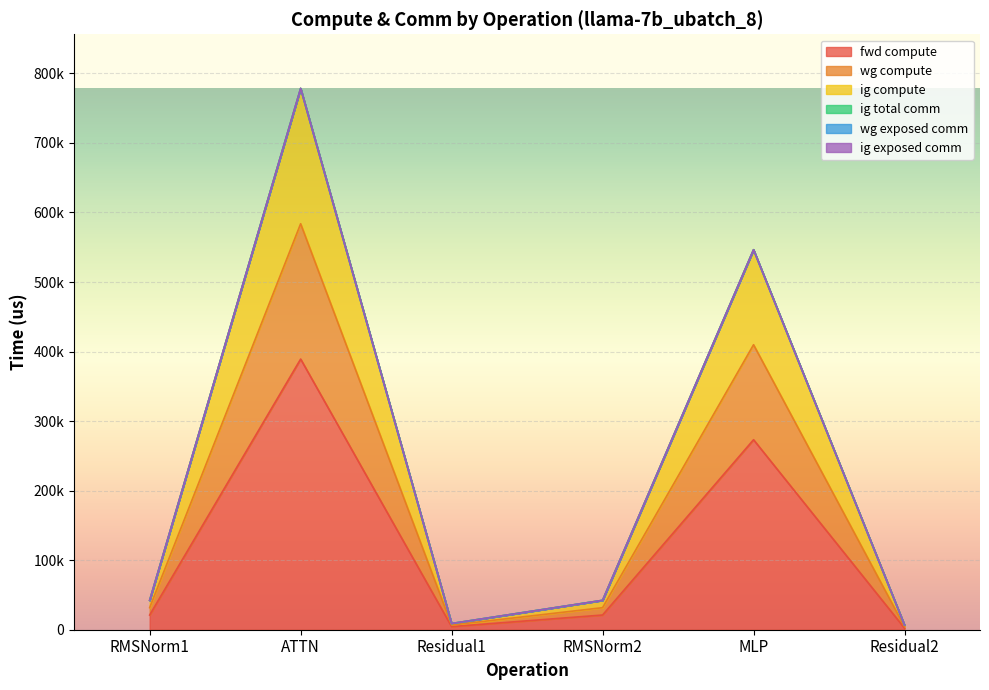

What is the difference between the second highest and second lowest values in the fwd compute series?

268759.9